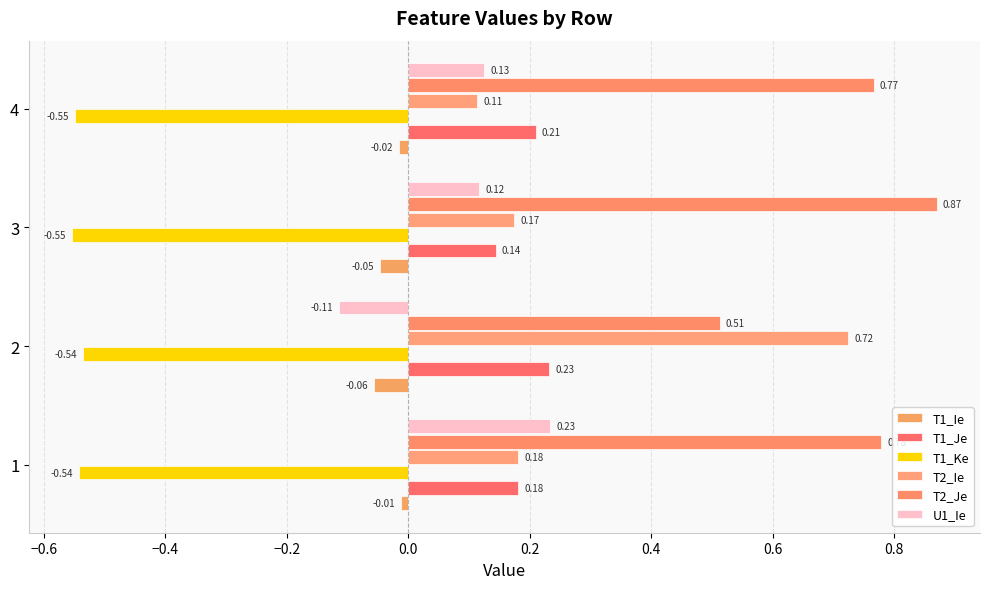

What are all the series names shown in the legend?

T1_Ie, T1_Je, T1_Ke, T2_Ie, T2_Je, U1_Ie